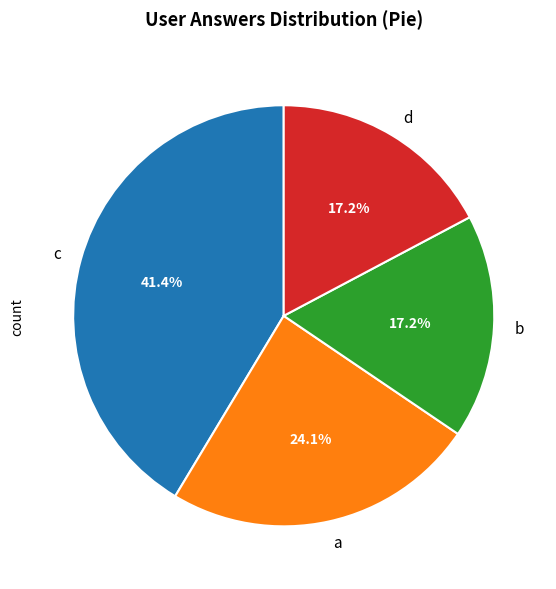

Does any single category account for the majority?

No